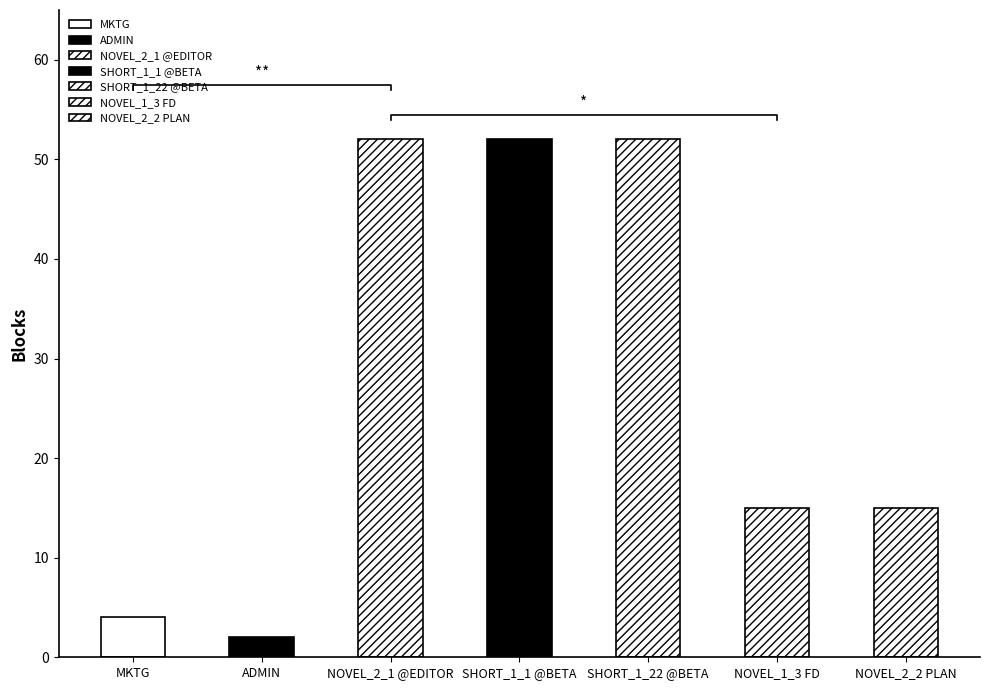

List the labels in order of value, largest first.

NOVEL_2_1 @EDITOR, SHORT_1_1 @BETA, SHORT_1_22 @BETA, NOVEL_1_3 FD, NOVEL_2_2 PLAN, MKTG, ADMIN